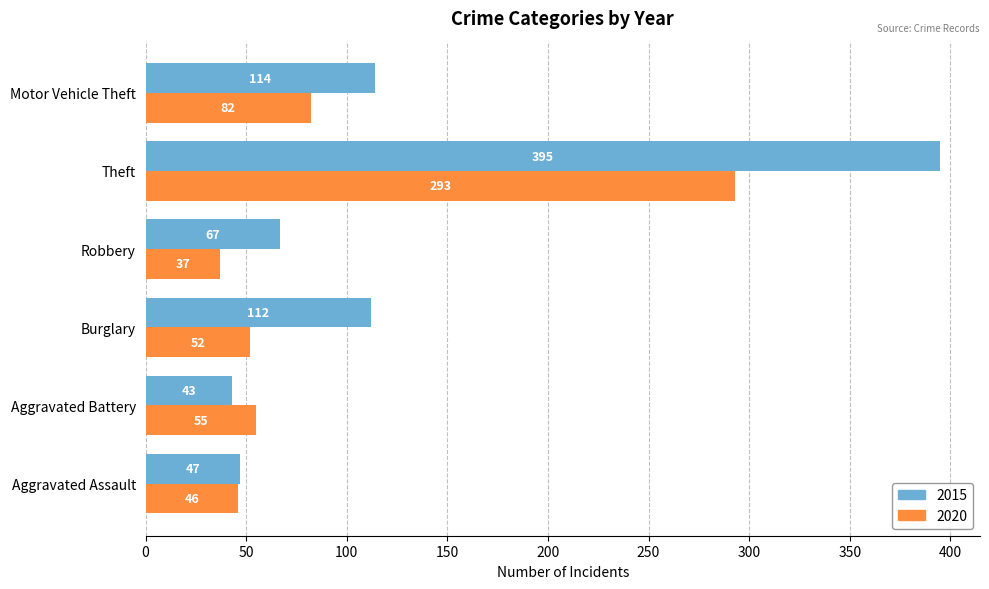

At which category does the chart reach its peak across all series?

Theft